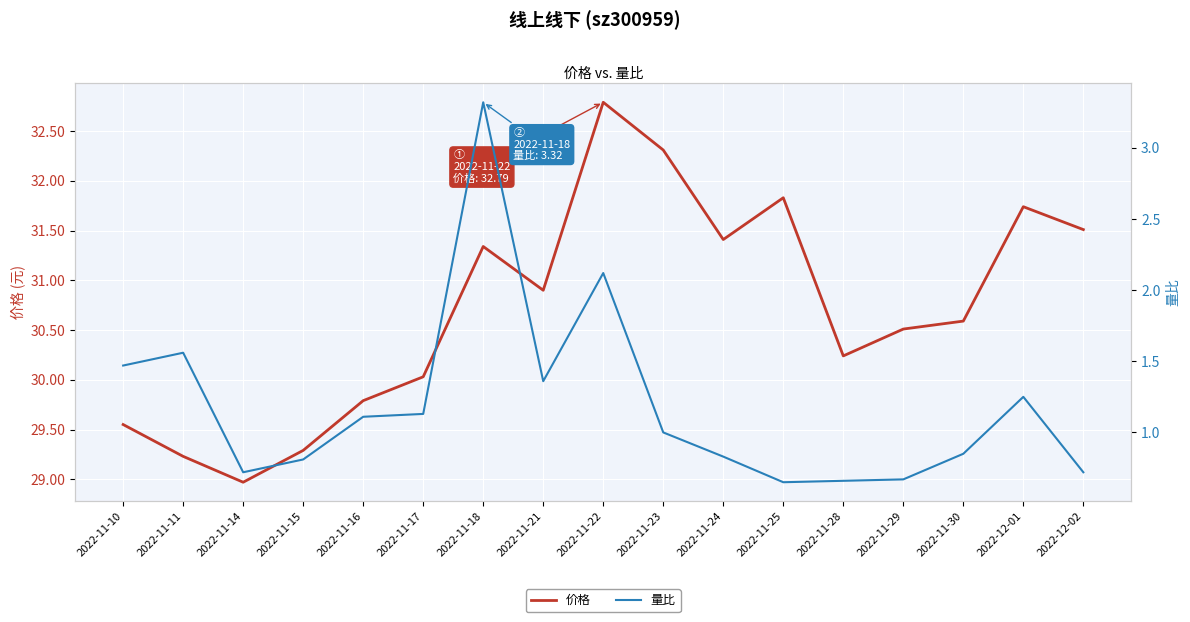

Reading left to right, list all the values displayed in this chart.

价格: 2022-11-10=29.6	2022-11-11=29.2	2022-11-14=29.0	2022-11-15=29.3	2022-11-16=29.8	2022-11-17=30.0	2022-11-18=31.3	2022-11-21=30.9	2022-11-22=32.8	2022-11-23=32.3	2022-11-24=31.4	2022-11-25=31.8	2022-11-28=30.2	2022-11-29=30.5	2022-11-30=30.6	2022-12-01=31.7	2022-12-02=31.5
量比: 2022-11-10=1.5	2022-11-11=1.6	2022-11-14=0.7	2022-11-15=0.8	2022-11-16=1.1	2022-11-17=1.1	2022-11-18=3.3	2022-11-21=1.4	2022-11-22=2.1	2022-11-23=1.0	2022-11-24=0.8	2022-11-25=0.7	2022-11-28=0.7	2022-11-29=0.7	2022-11-30=0.8	2022-12-01=1.2	2022-12-02=0.7